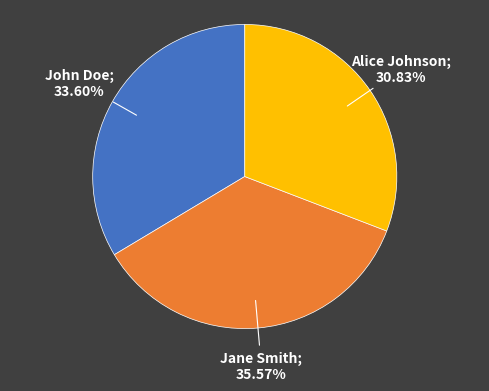

Is there any slice that represents more than half of the pie?

No